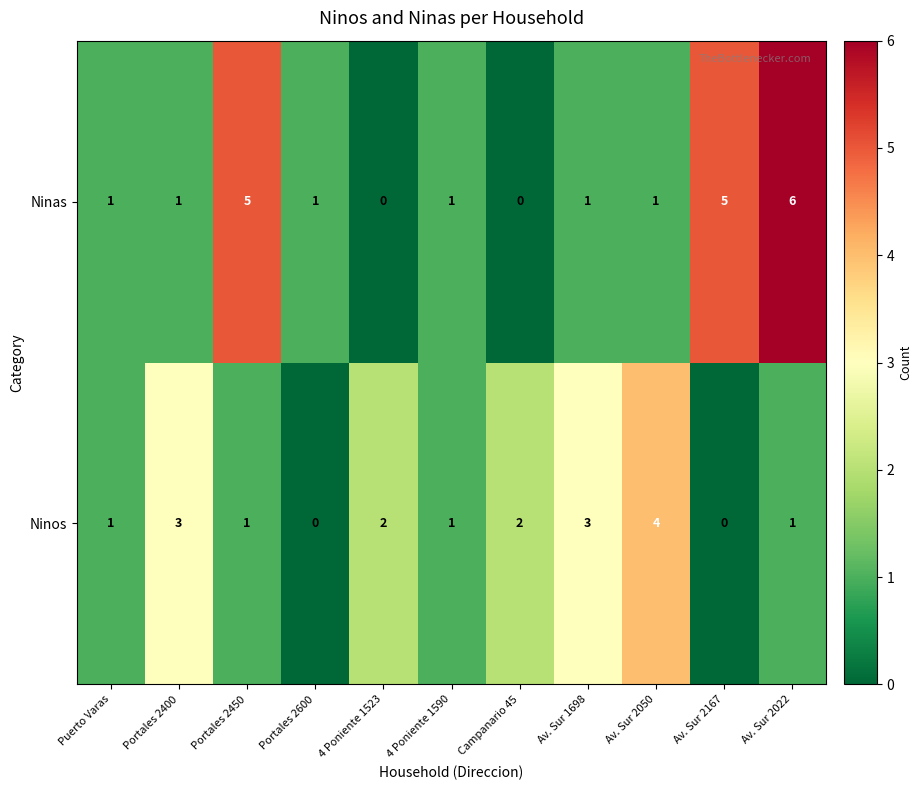

What is the sum of the Ninos values at Portales 2400 and Portales 2600?

3